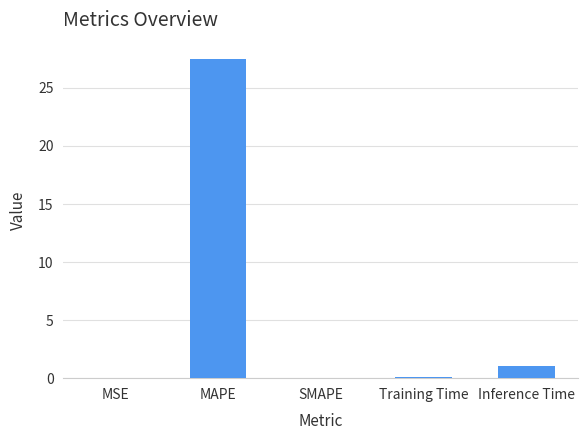

Where is the data nearest to the value 13?

Inference Time